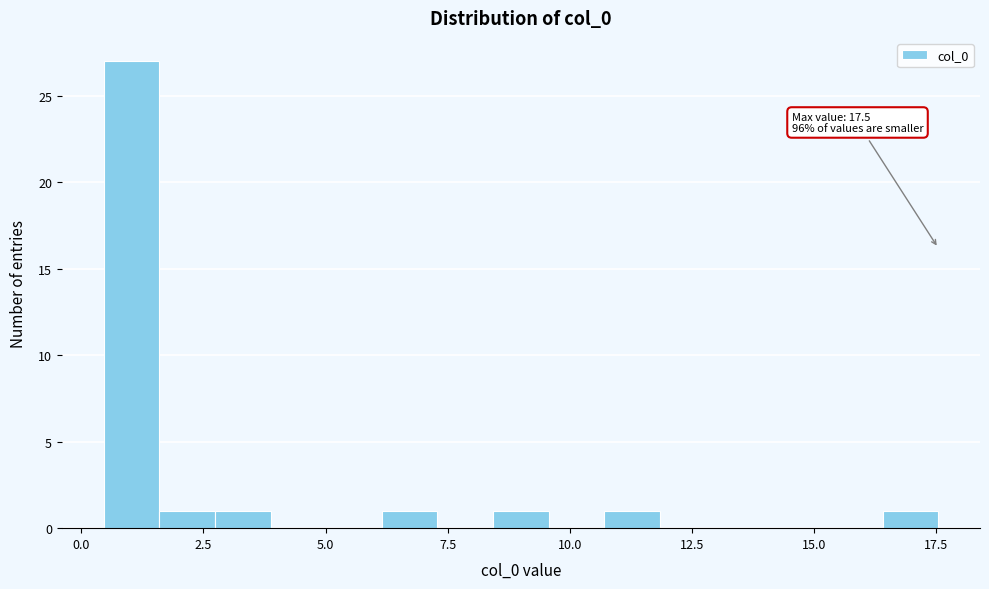

Around what value on the x-axis is the tallest bar? Give the approximate position of its centre, as read against the axis.

1.0